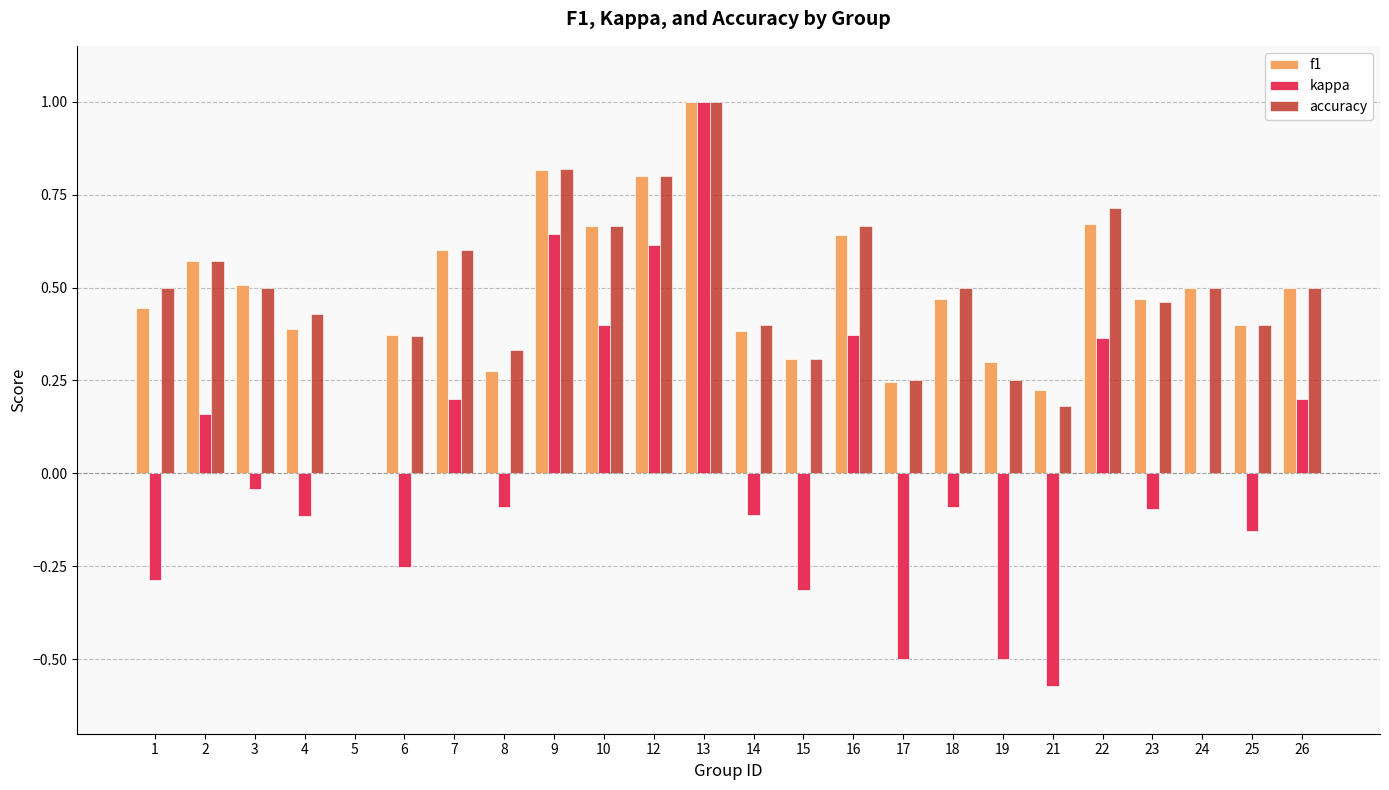

At which label does accuracy reach its peak?

13